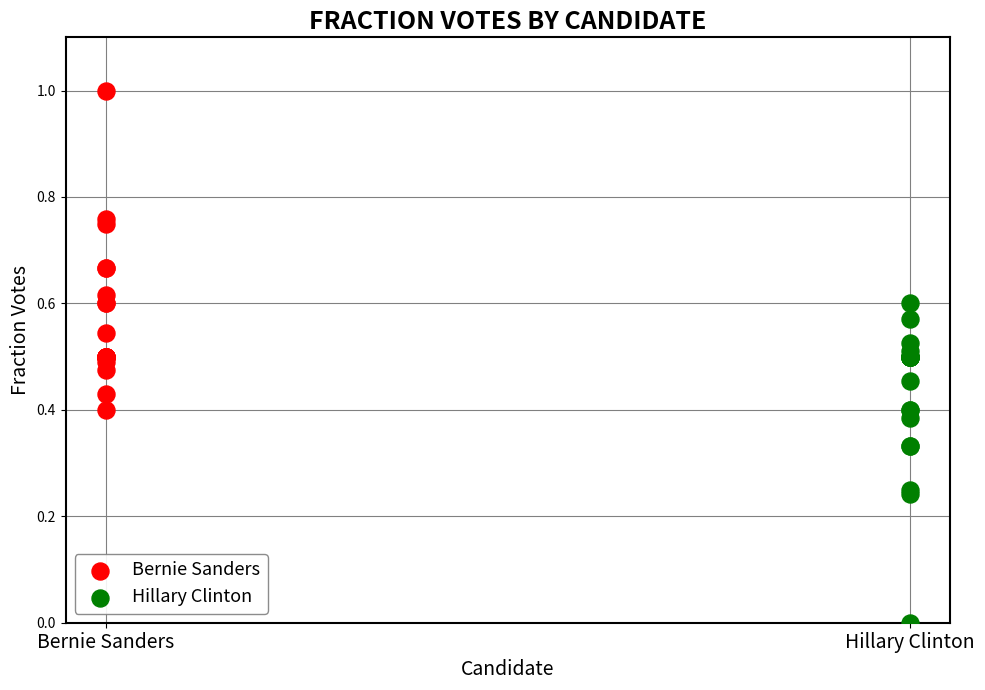

Which series reaches the minimum Y coordinate?

Hillary Clinton